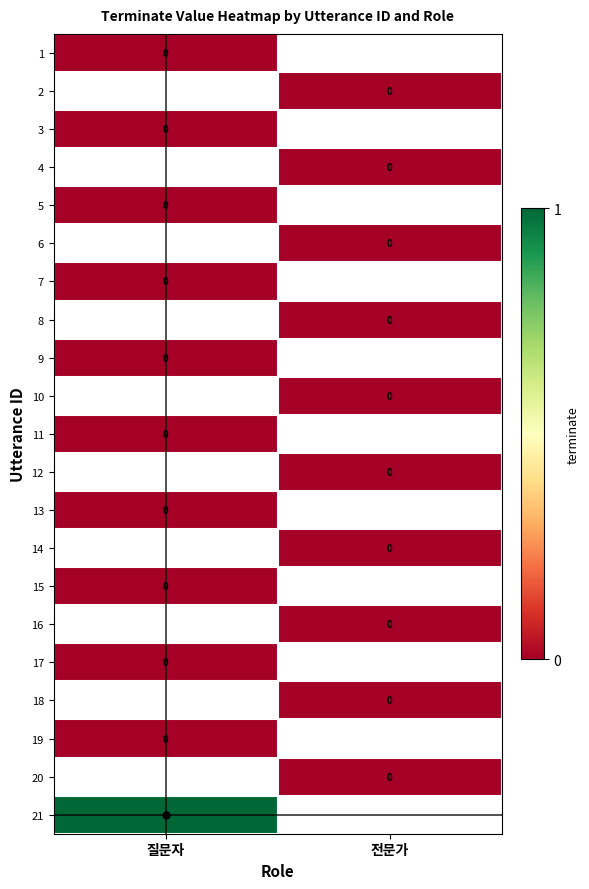

Rank the series by their average value, from lowest to highest.

1, 2, 3, 4, 5, 6, 7, 8, 9, 10, 11, 12, 13, 14, 15, 16, 17, 18, 19, 20, 21